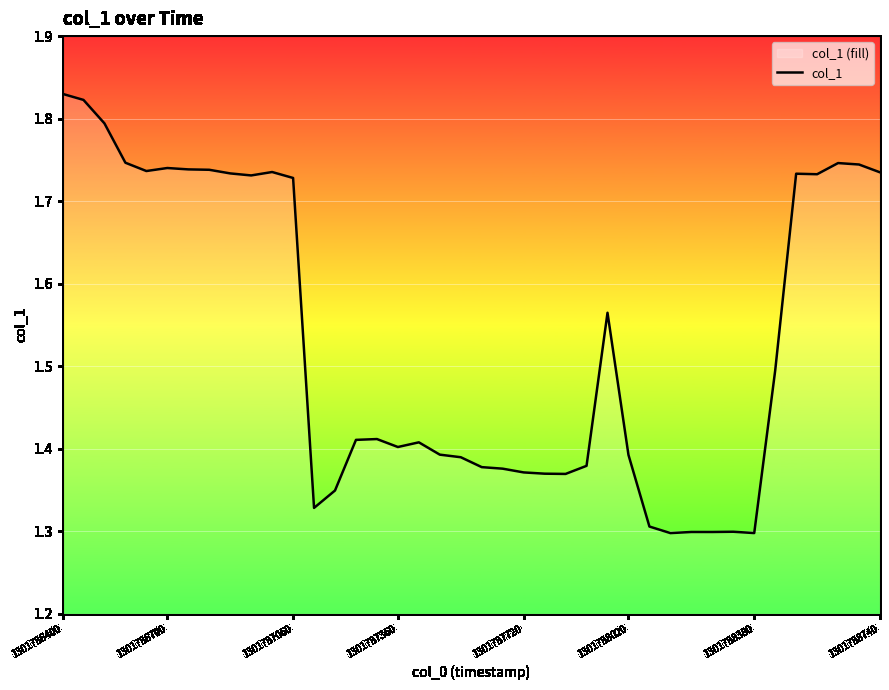

The chart shows a value of 1.3 at 1301788380. True or false?

True